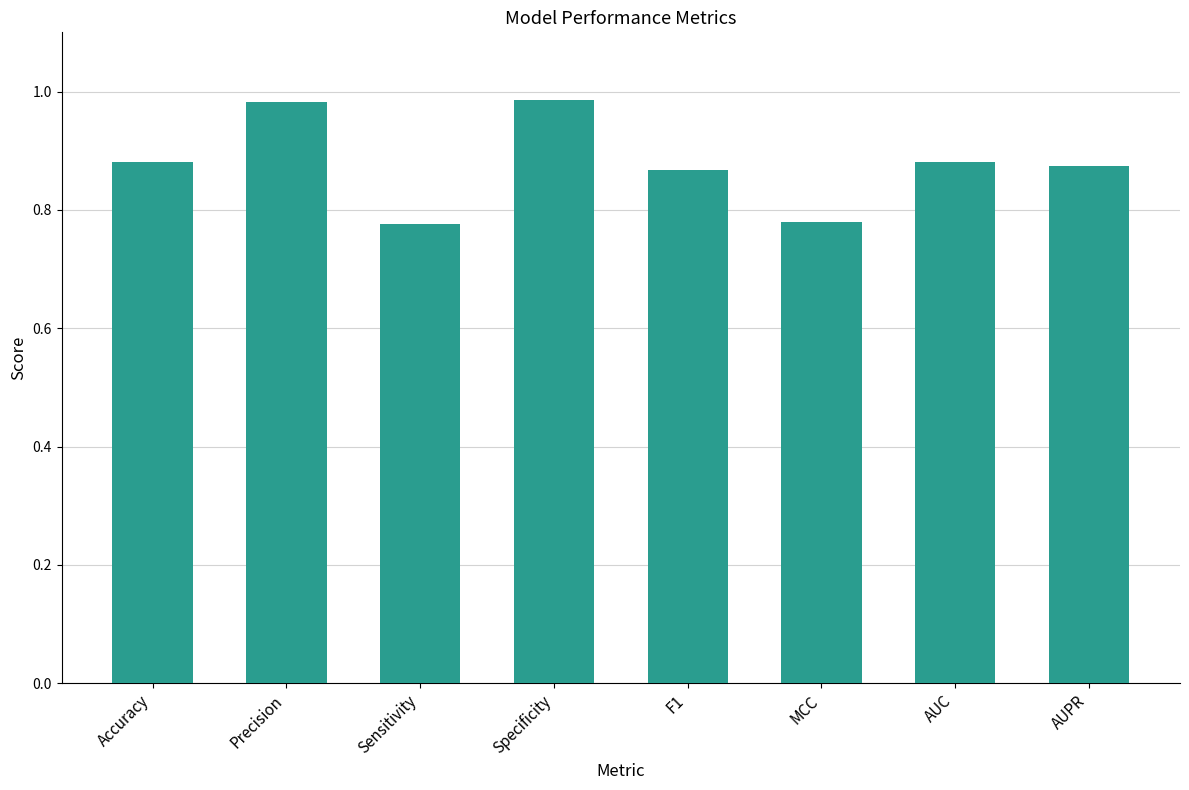

What is the sum of all values?

7.0